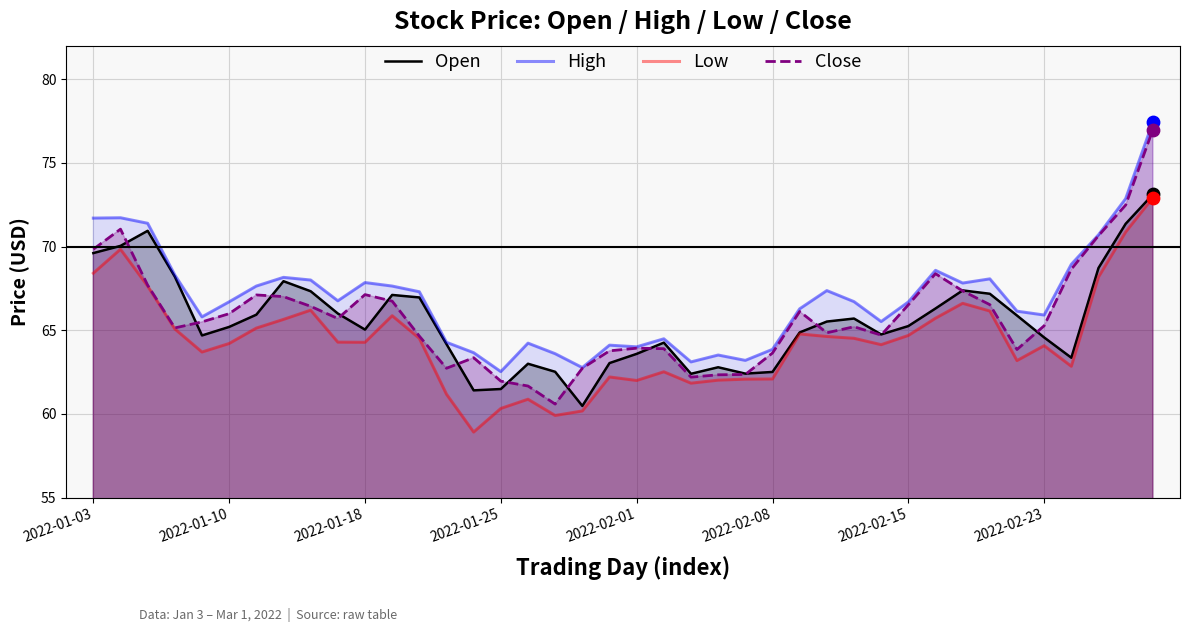

Which series reaches the minimum Y coordinate?

Low